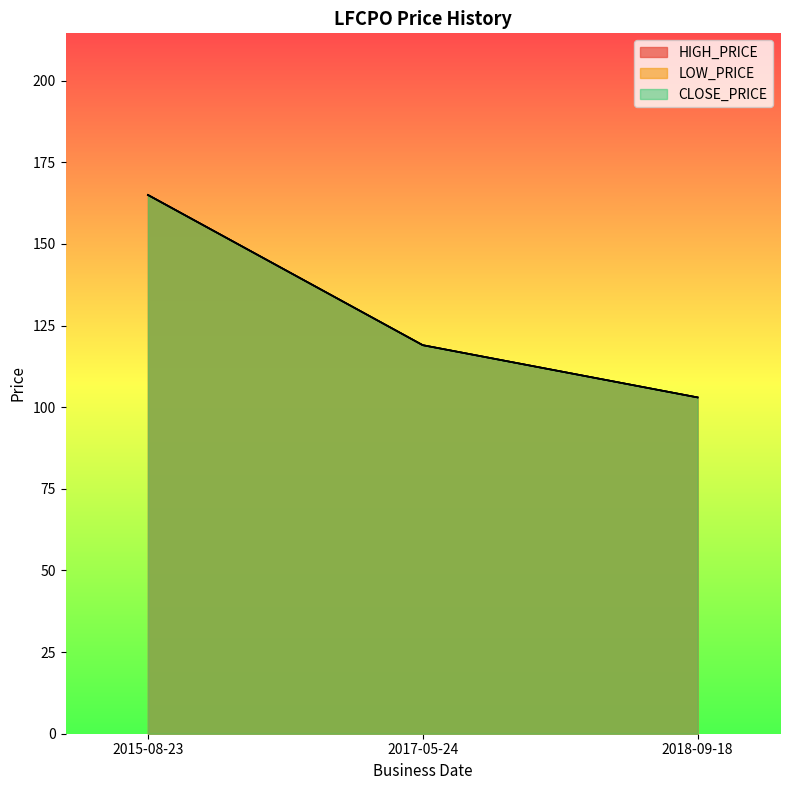

At 2017-05-24, list the series in order from largest to smallest.

HIGH_PRICE, LOW_PRICE, CLOSE_PRICE